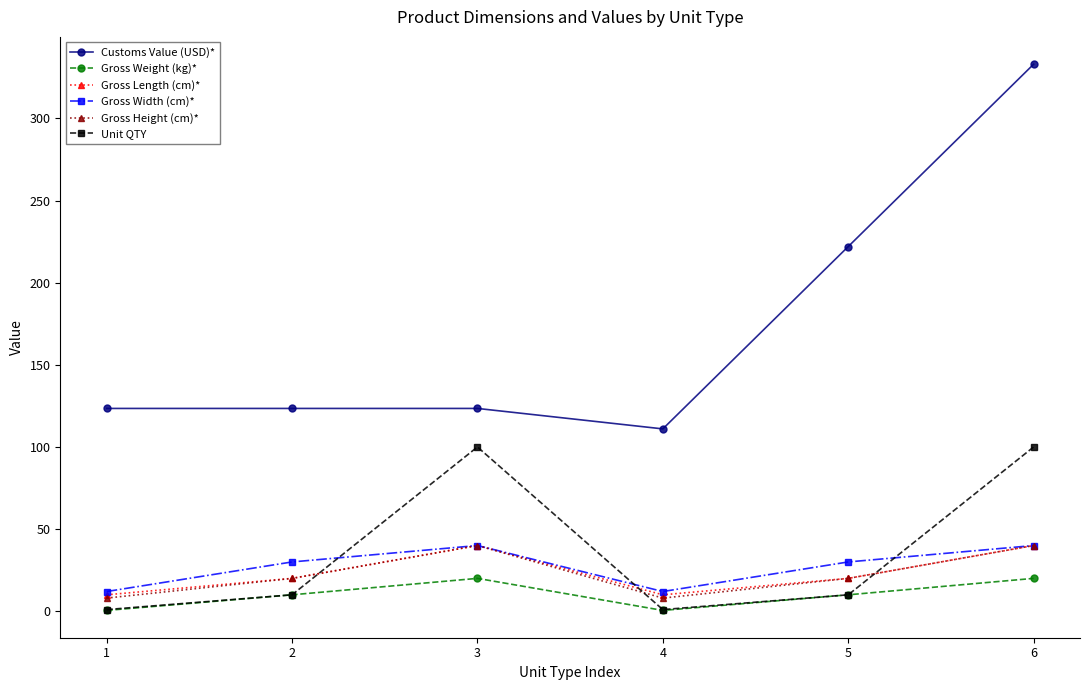

Reading left to right, extract all data points from this chart.

Customs Value (USD)*: 1=123.5	2=123.5	3=123.5	4=111.0	5=222.0	6=333.0
Gross Weight (kg)*: 1=0.5	2=10.0	3=20.0	4=0.5	5=10.0	6=20.0
Gross Length (cm)*: 1=10.0	2=20.0	3=40.0	4=10.0	5=20.0	6=40.0
Gross Width (cm)*: 1=12.0	2=30.0	3=40.0	4=12.0	5=30.0	6=40.0
Gross Height (cm)*: 1=8.0	2=20.0	3=40.0	4=8.0	5=20.0	6=40.0
Unit QTY: 1=1.0	2=10.0	3=100.0	4=1.0	5=10.0	6=100.0